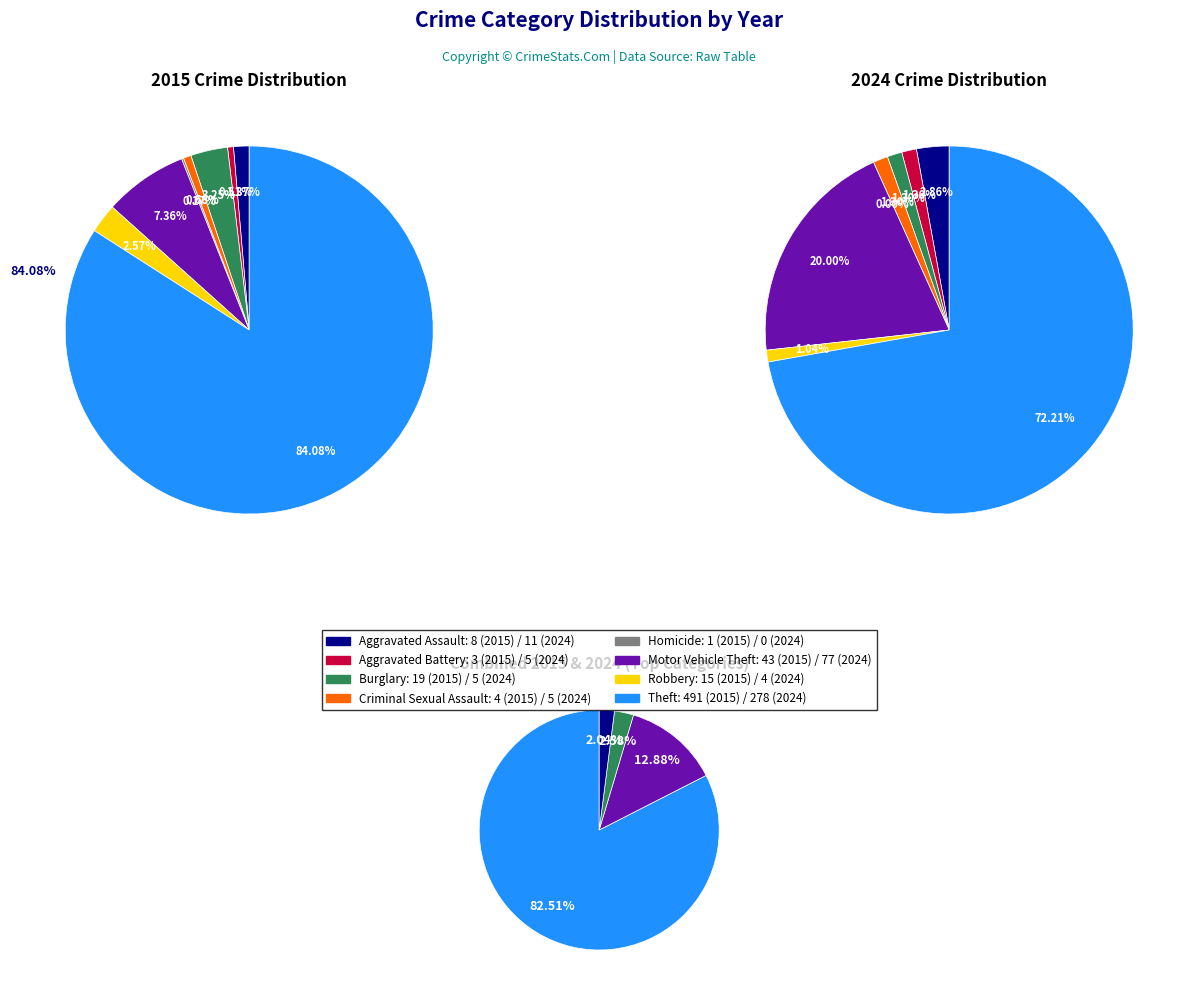

What percentage do Aggravated Battery and Homicide together represent?

0.7%